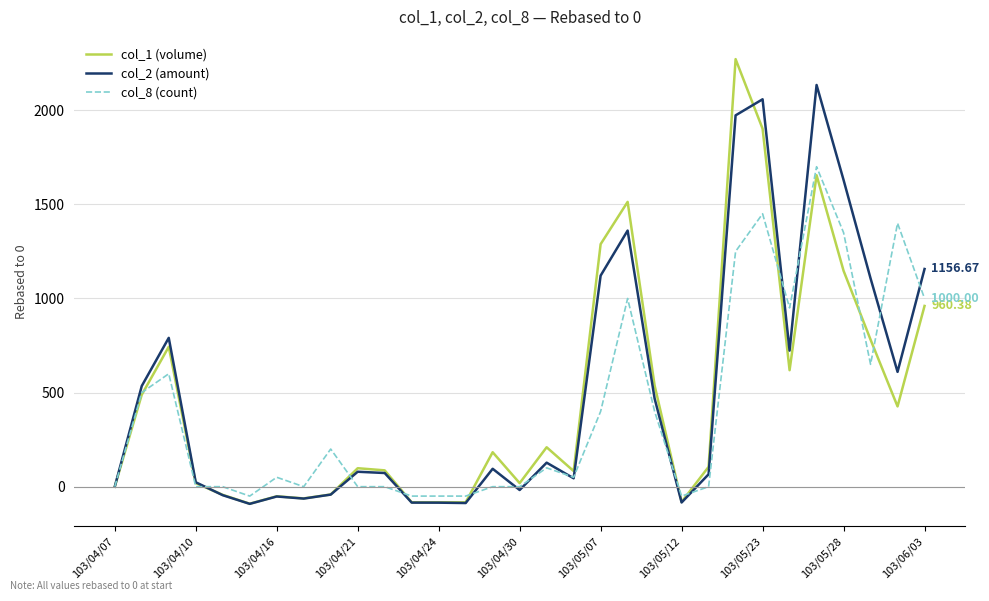

Rank the series by their maximum value, from highest to lowest.

col_1 (volume), col_2 (amount), col_8 (count)